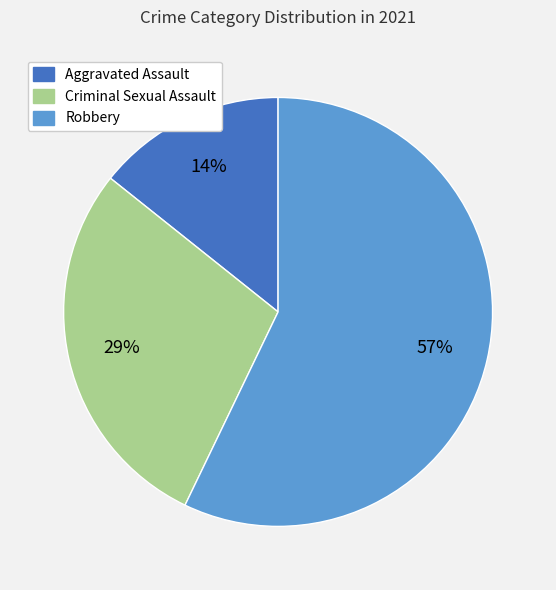

Does any single category account for the majority?

Yes